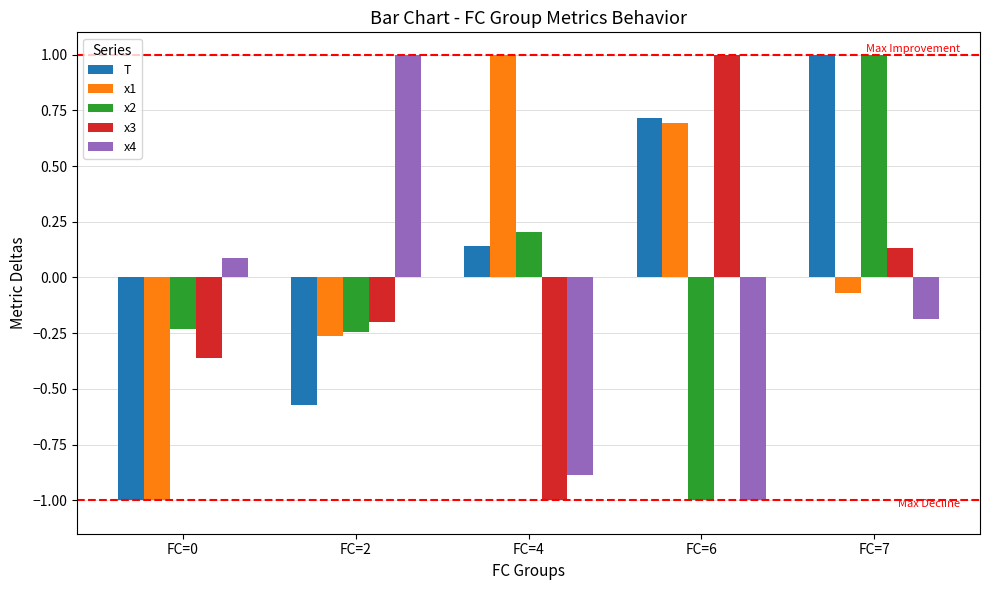

Rank the categories by T value from lowest to highest.

FC=0, FC=2, FC=4, FC=6, FC=7